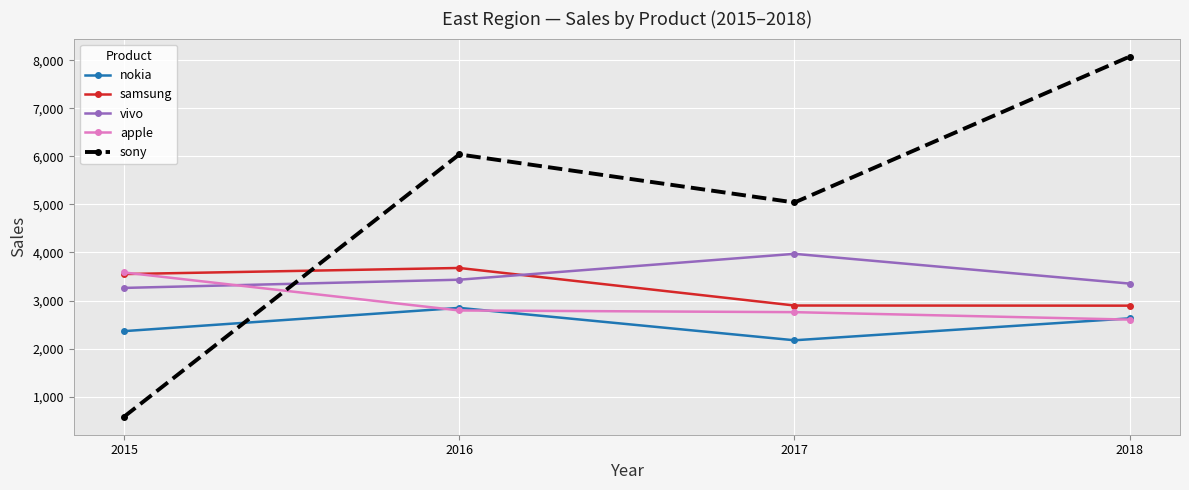

Does the chart display data point markers on the line(s)?

Yes